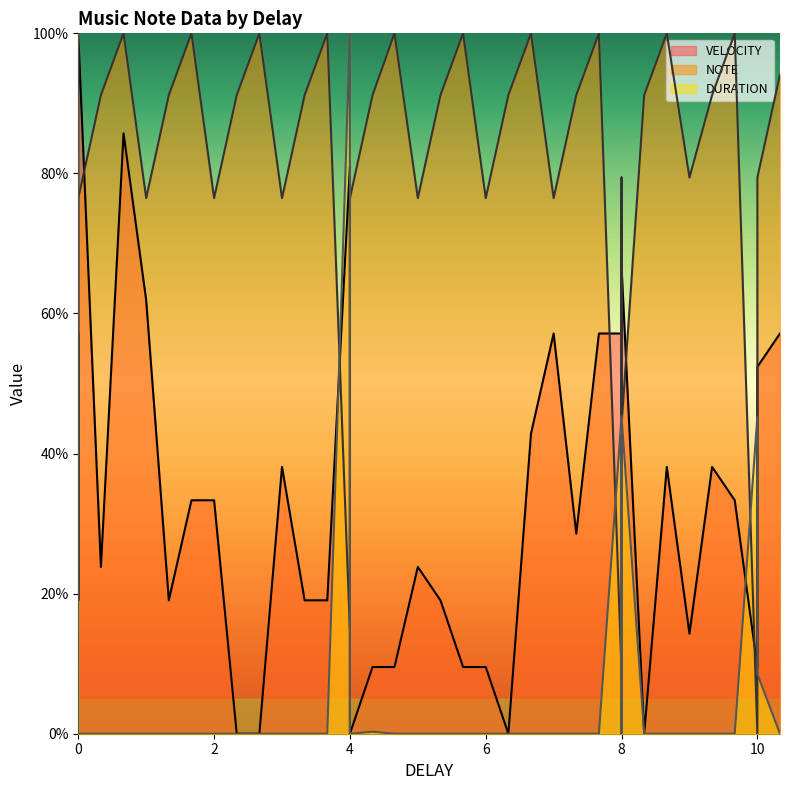

True or false: NOTE has more than 1 points higher than both neighbors.

True